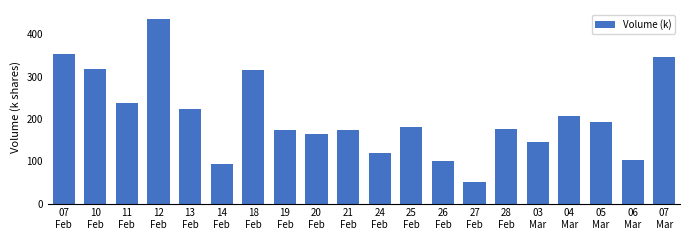

What is the value of the 8th bar from the left?

172.8